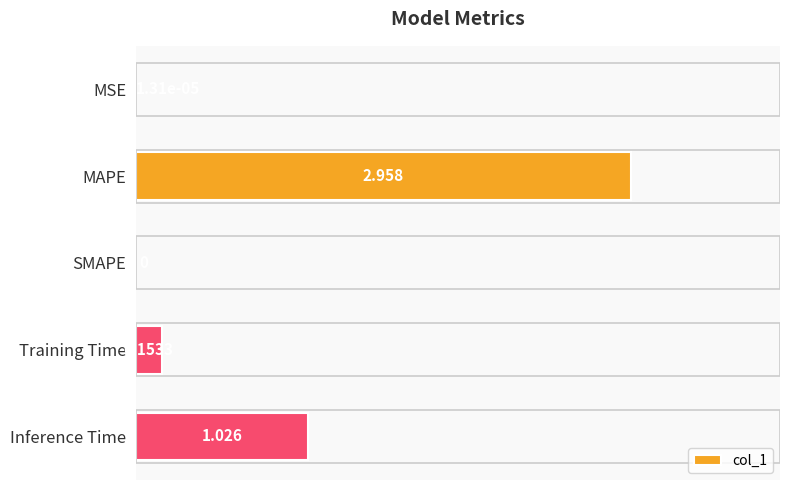

Which label corresponds to the largest value in the chart?

MAPE